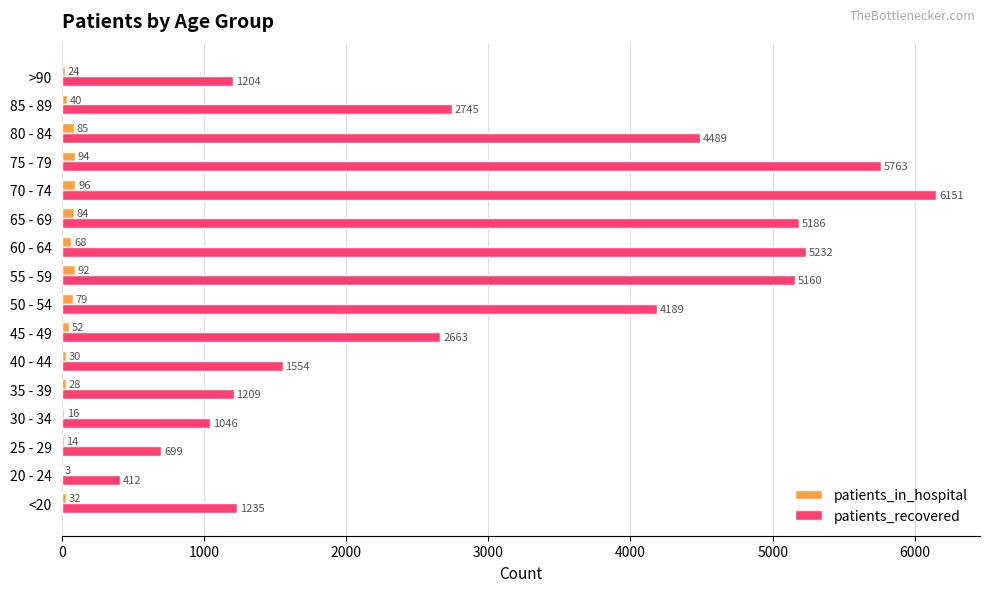

At which label is patients_in_hospital closest to 49?

45 - 49